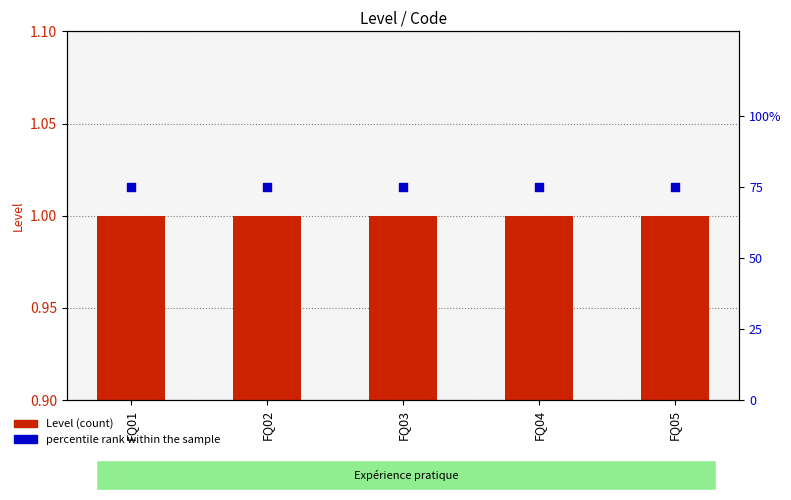

At how many categories does at least one series exceed 14?

5